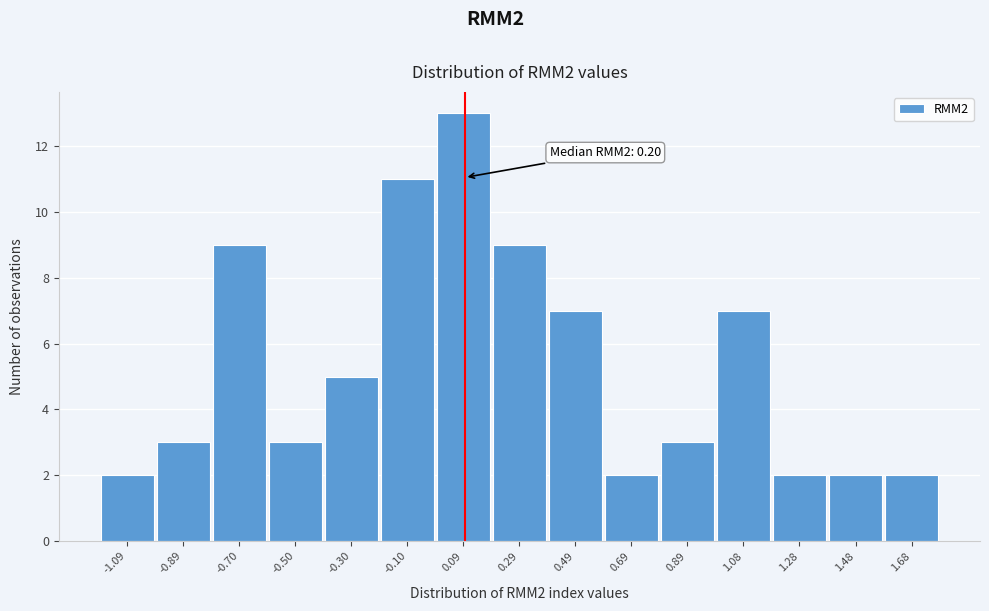

Reading right to left, list all the values displayed in this chart.

2	2	2	7	3	2	7	9	13	11	5	3	9	3	2